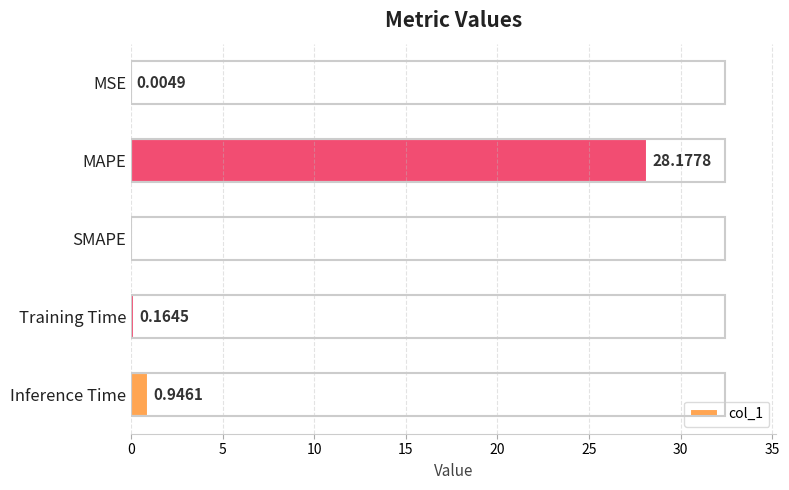

Are the bars horizontal?

Yes